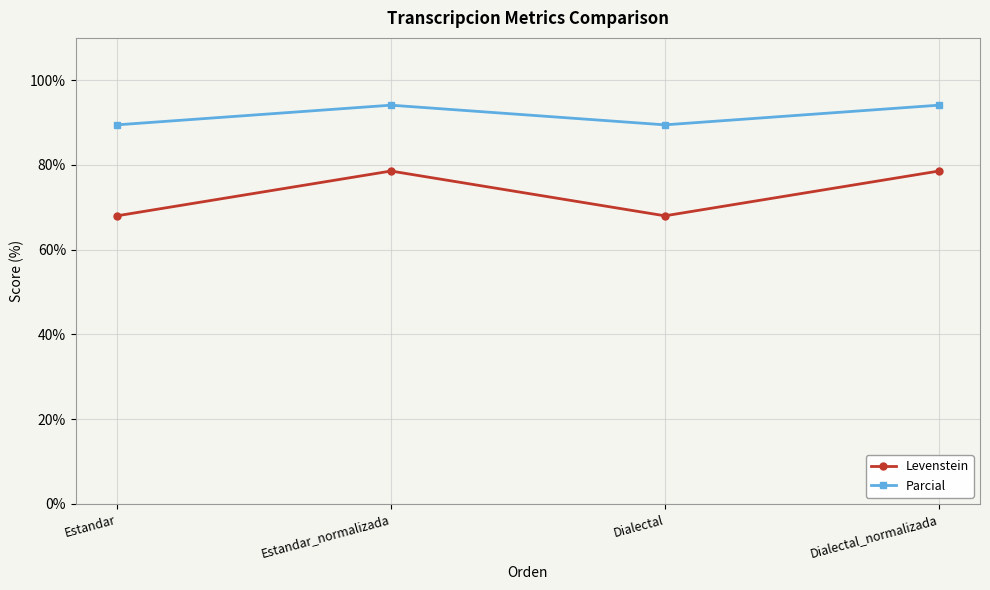

What is the label of the 1st point from the left?

Estandar